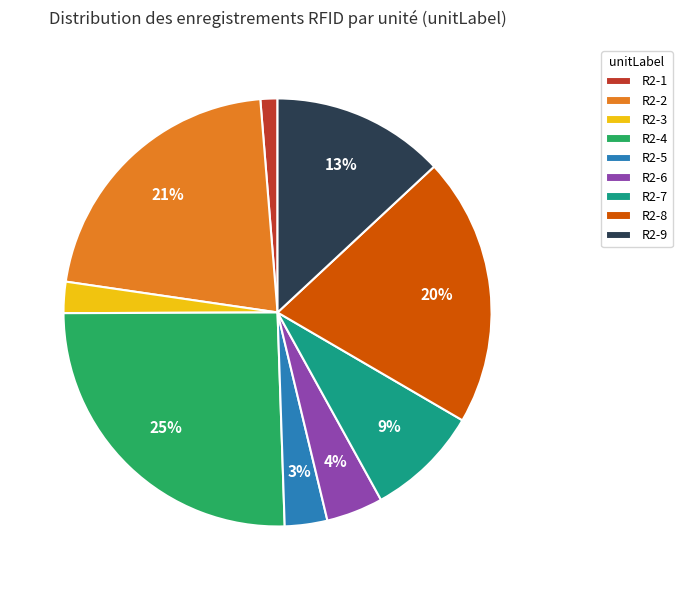

Which slice is the largest?

R2-4